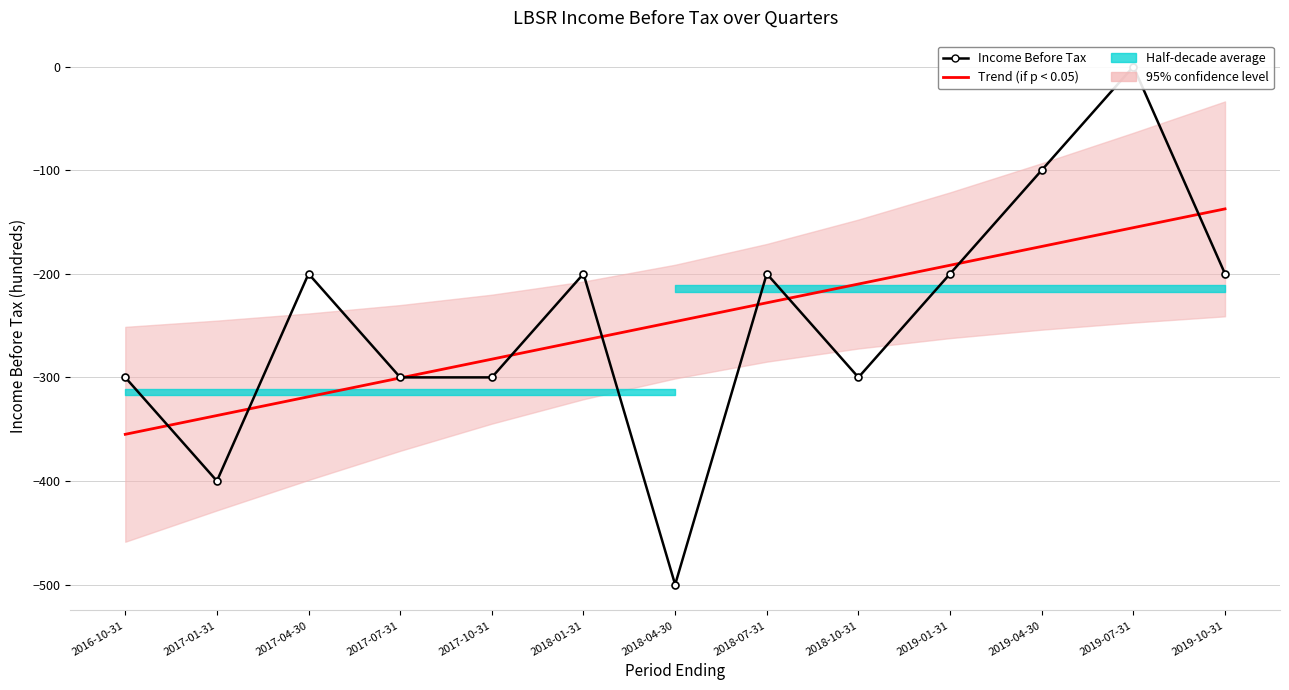

The Trend (if p < 0.05) series shows -264.3 at 2018-01-31. True or false?

True